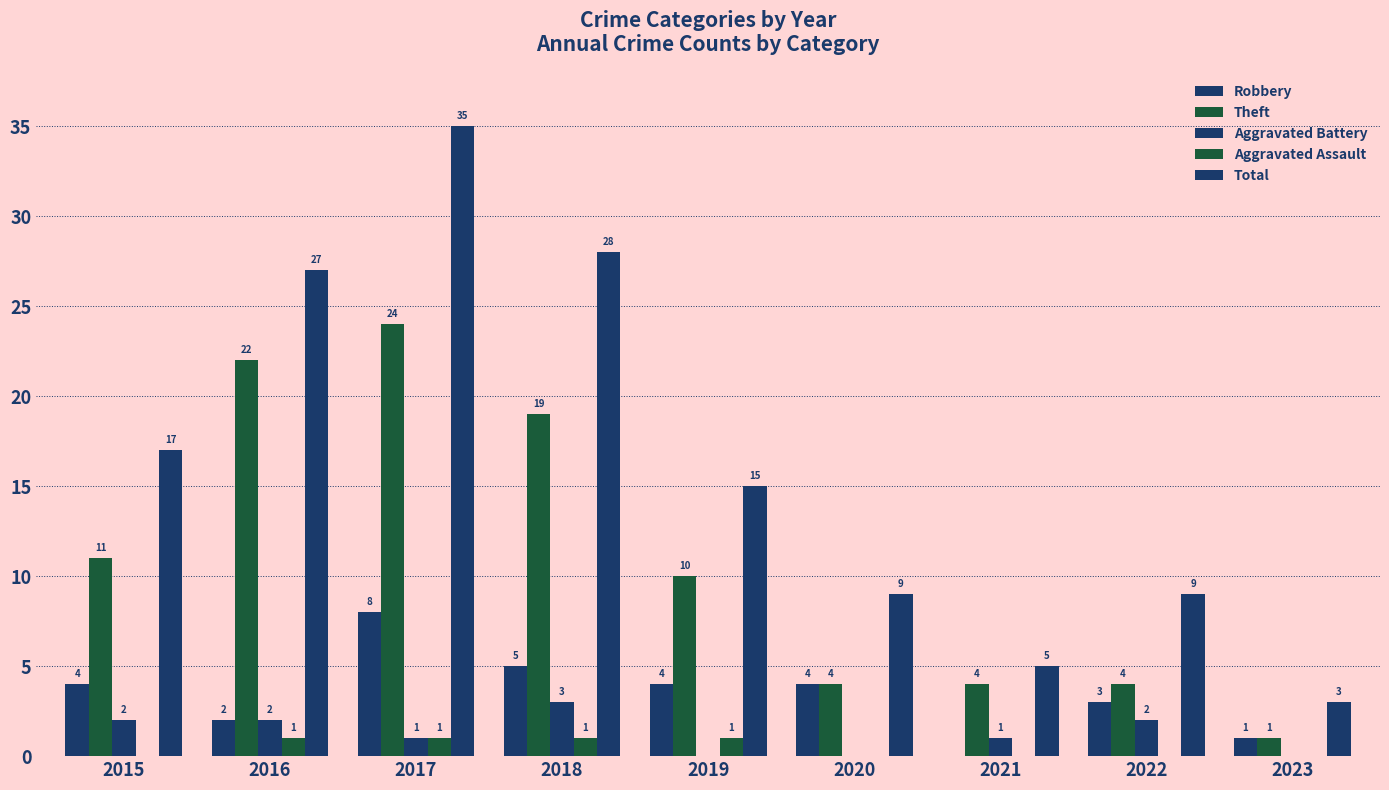

What is the difference between the highest and lowest values at 2019?

15